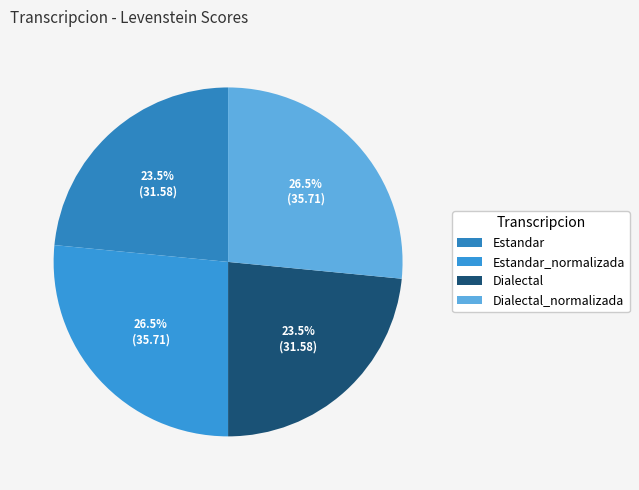

How much of the chart is everything except Dialectal_normalizada?

73.5%